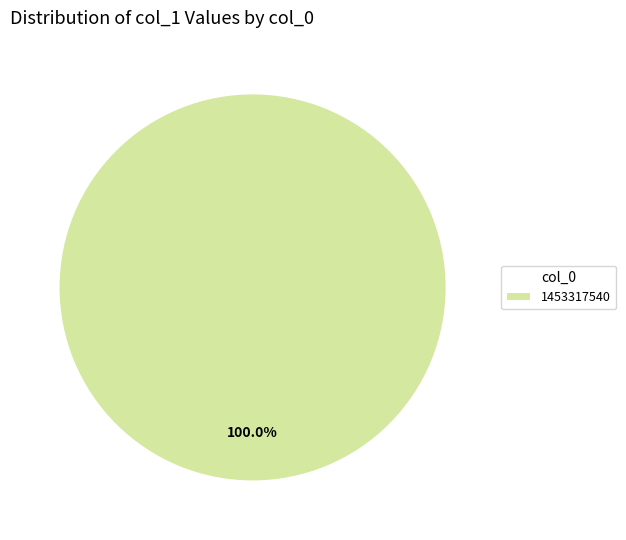

The 1453317540 slice represents 90% of the pie. True or false?

False